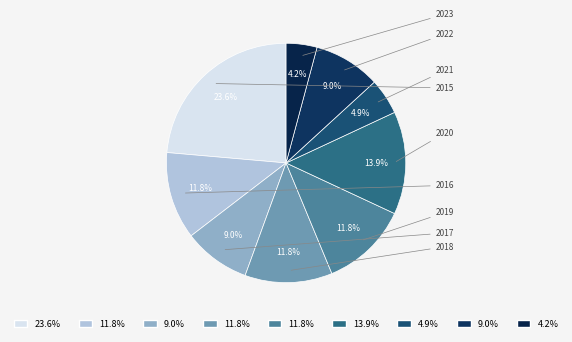

Count the number of slices in the pie.

9